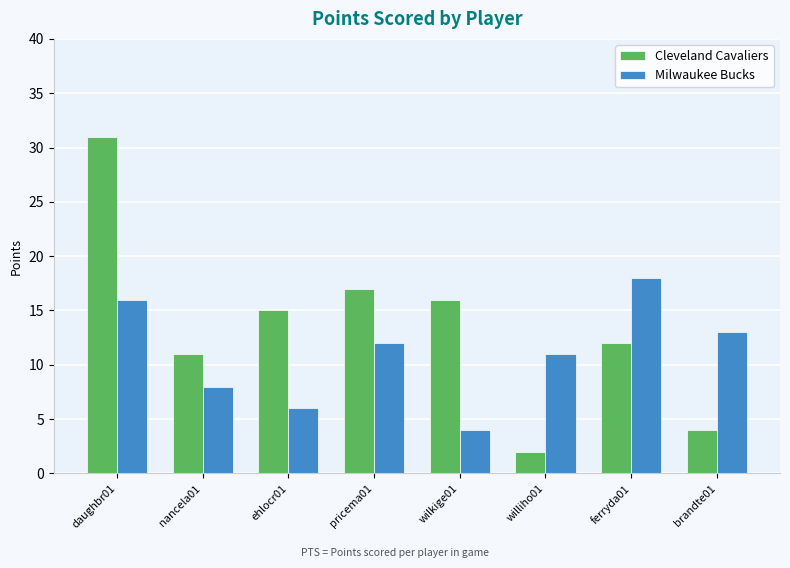

Is the value of Milwaukee Bucks at williho01 greater than the value of Cleveland Cavaliers at daughbr01?

No